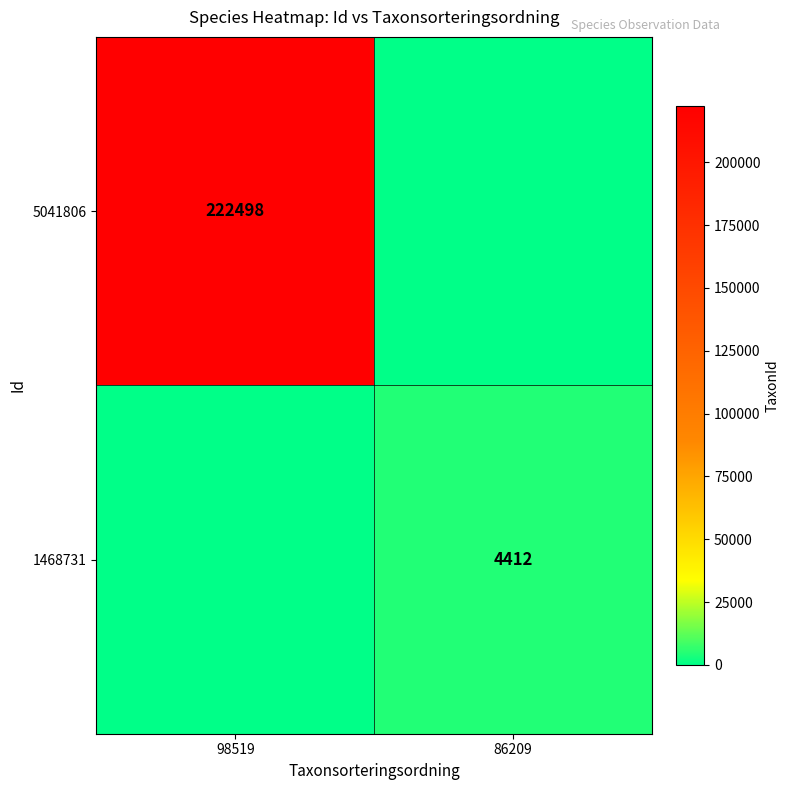

The 5041806 series shows 81018 at 98519. True or false?

False